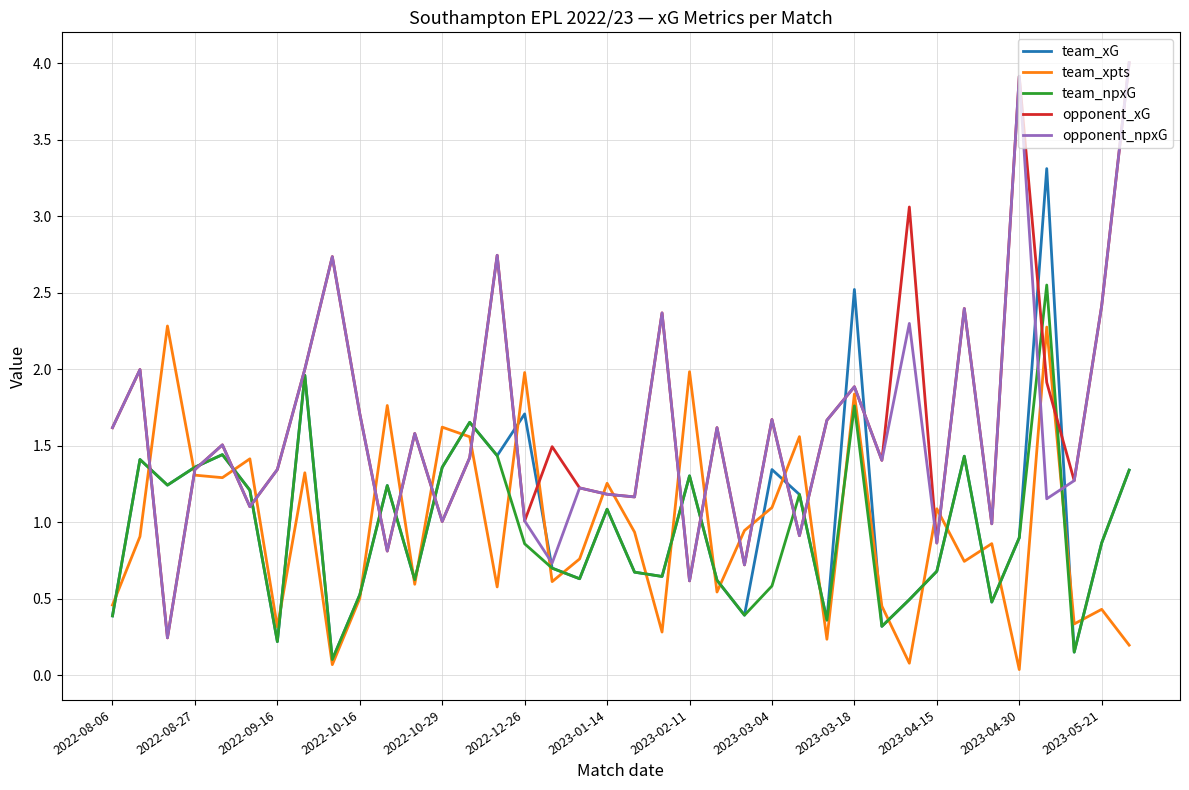

What is the highest value of the opponent_xG series?

4.0